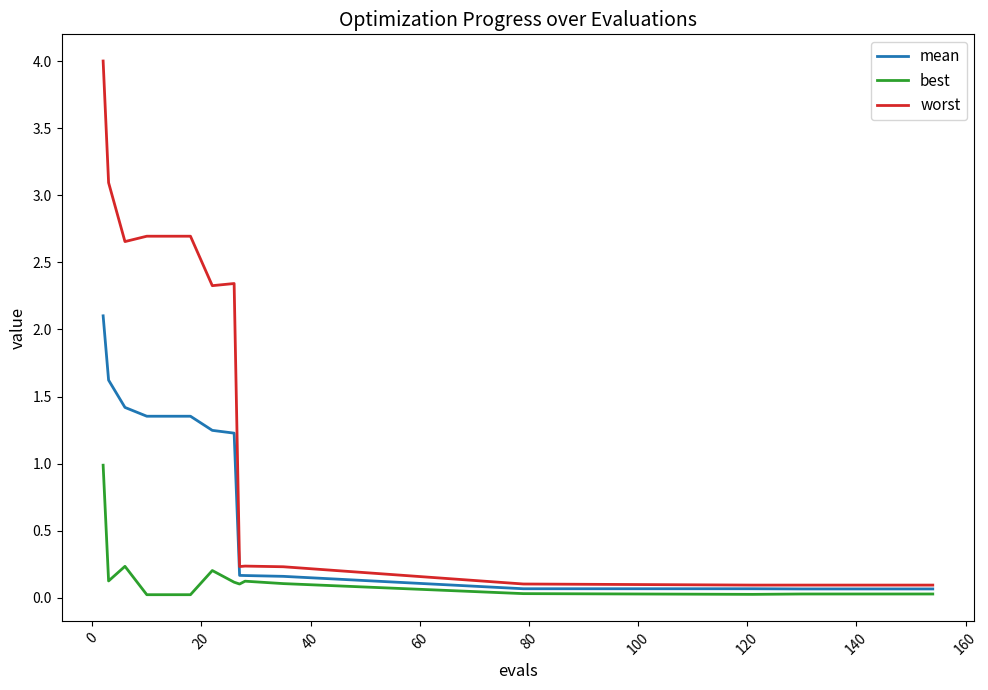

Rank the series by their maximum value, from lowest to highest.

best, mean, worst